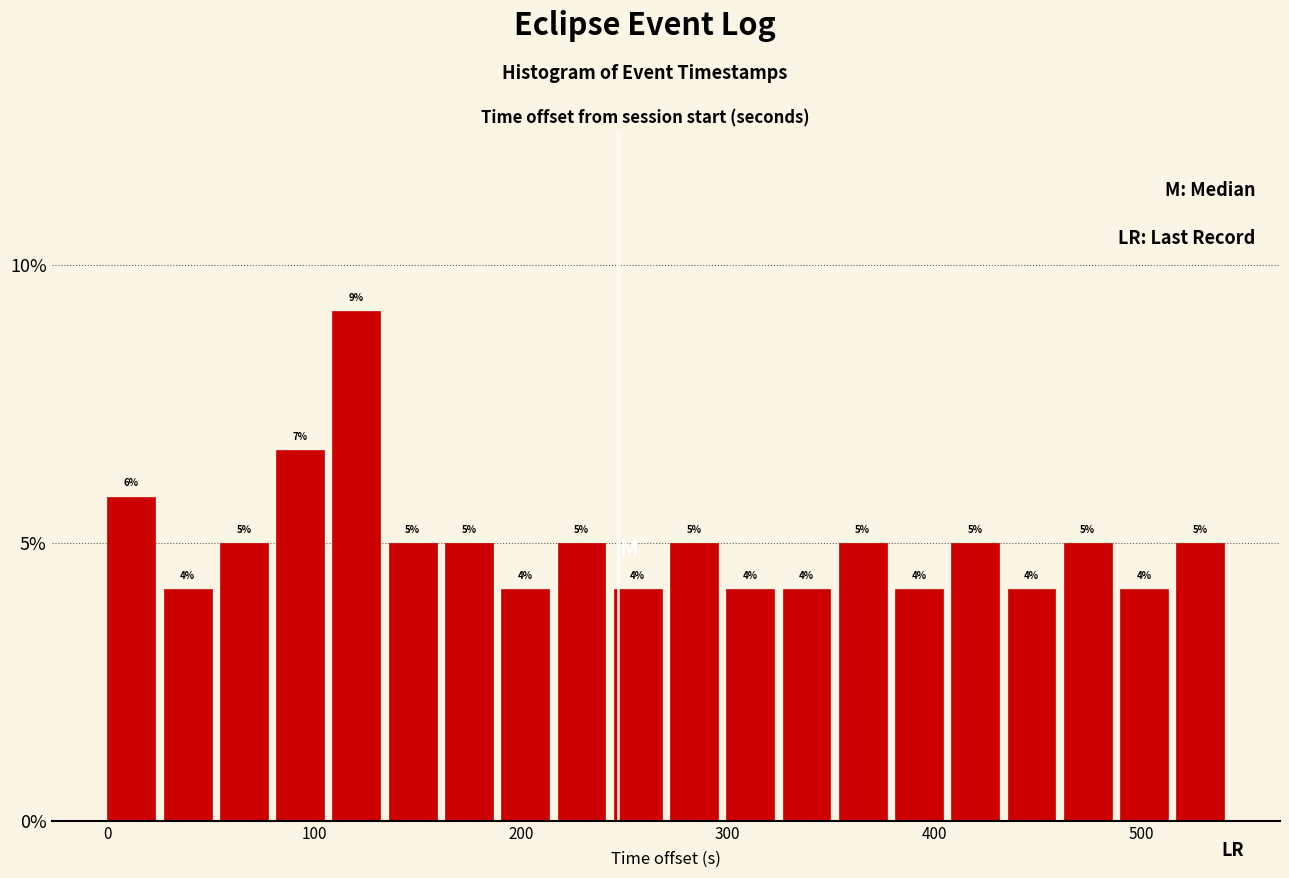

Around what value on the x-axis is the tallest bar? Give the approximate position of its centre, as read against the axis.

120